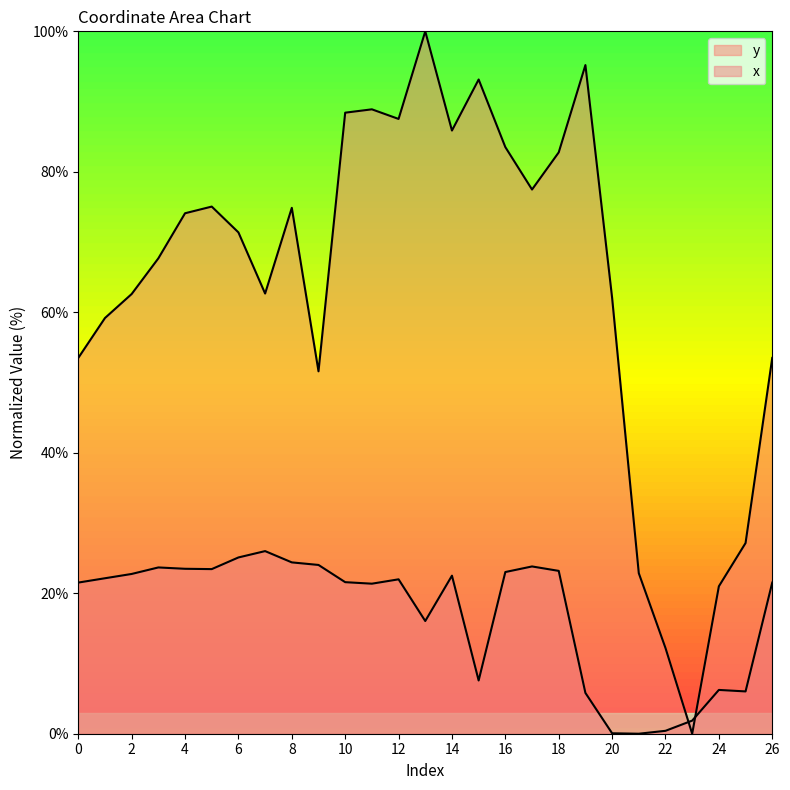

True or false: x and y intersect in this chart.

True